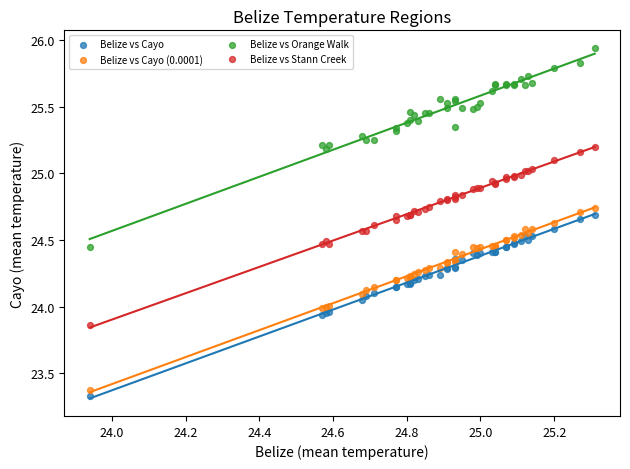

What is the X range (max minus min) for the scatter plot?

1.4